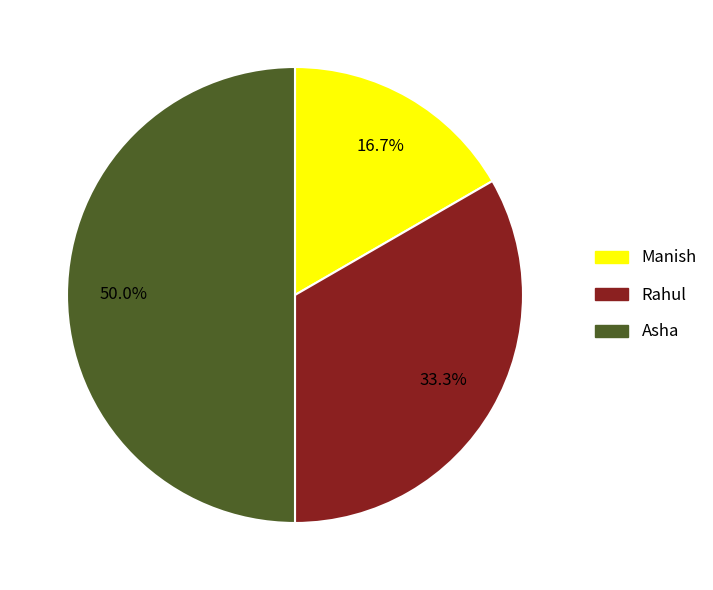

What is the smallest slice in the pie chart?

Manish